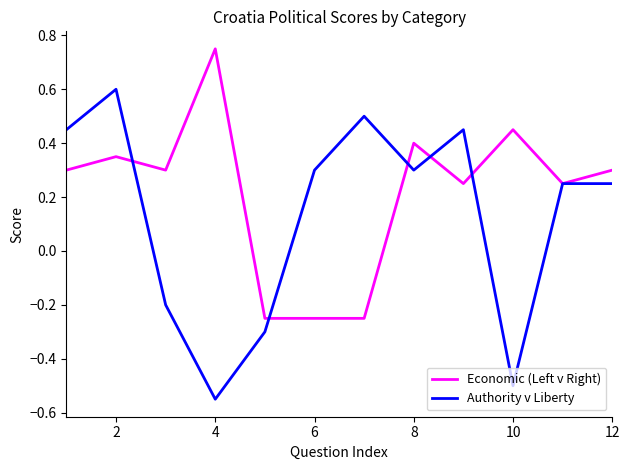

Rank the series by their maximum value, from highest to lowest.

Economic (Left v Right), Authority v Liberty